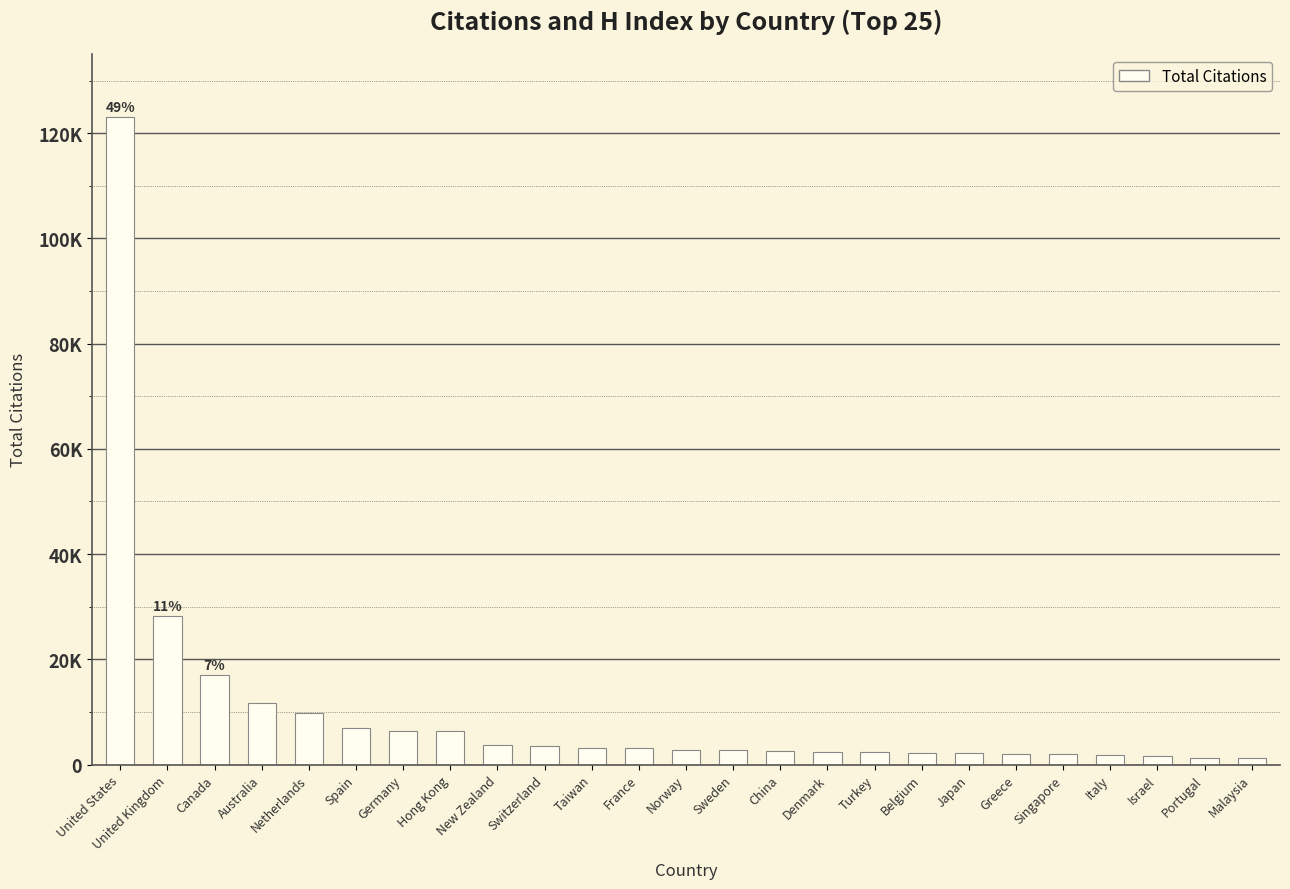

What is the change in value from Australia to Denmark?

-9231